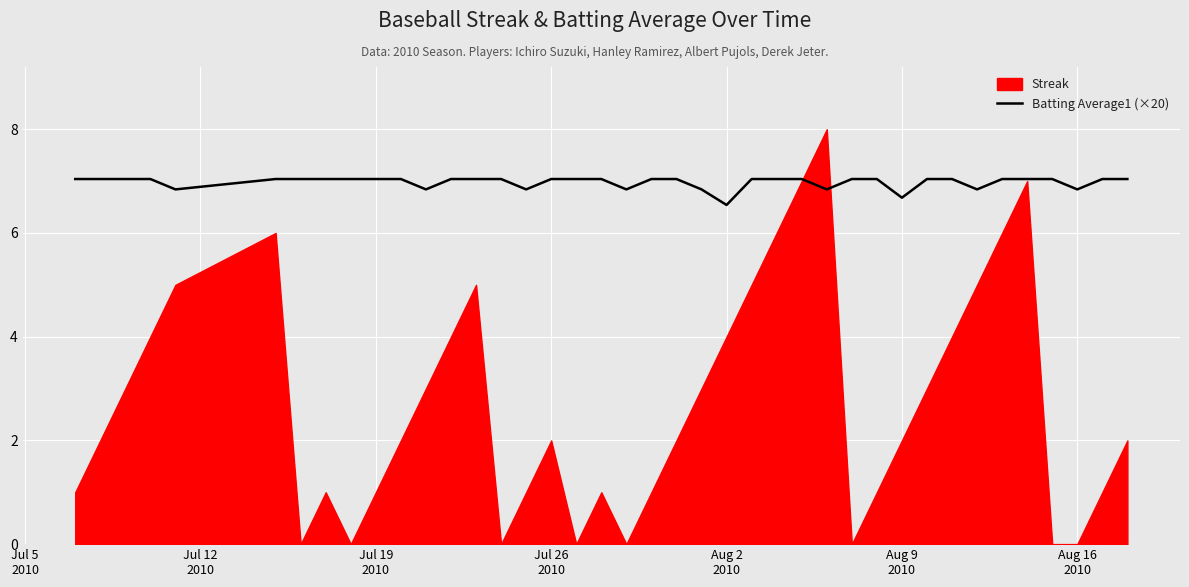

Rank the series by their maximum value, from lowest to highest.

Batting Average1 (×20), Streak